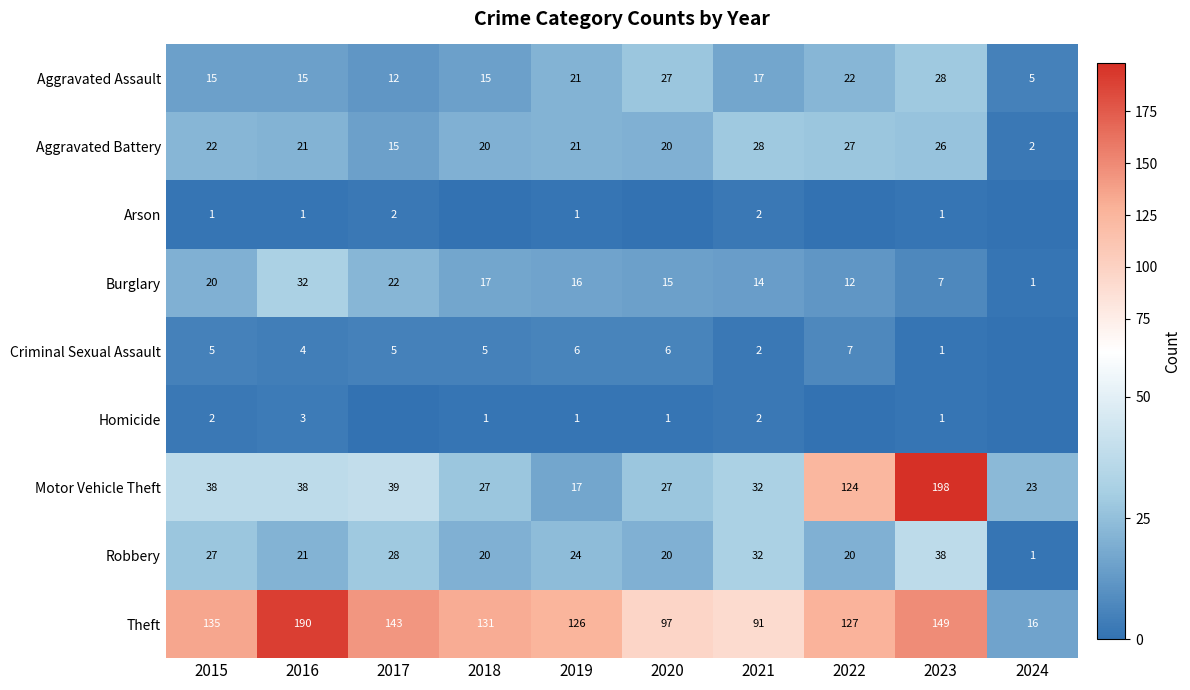

What is the highest value of the Motor Vehicle Theft series?

198